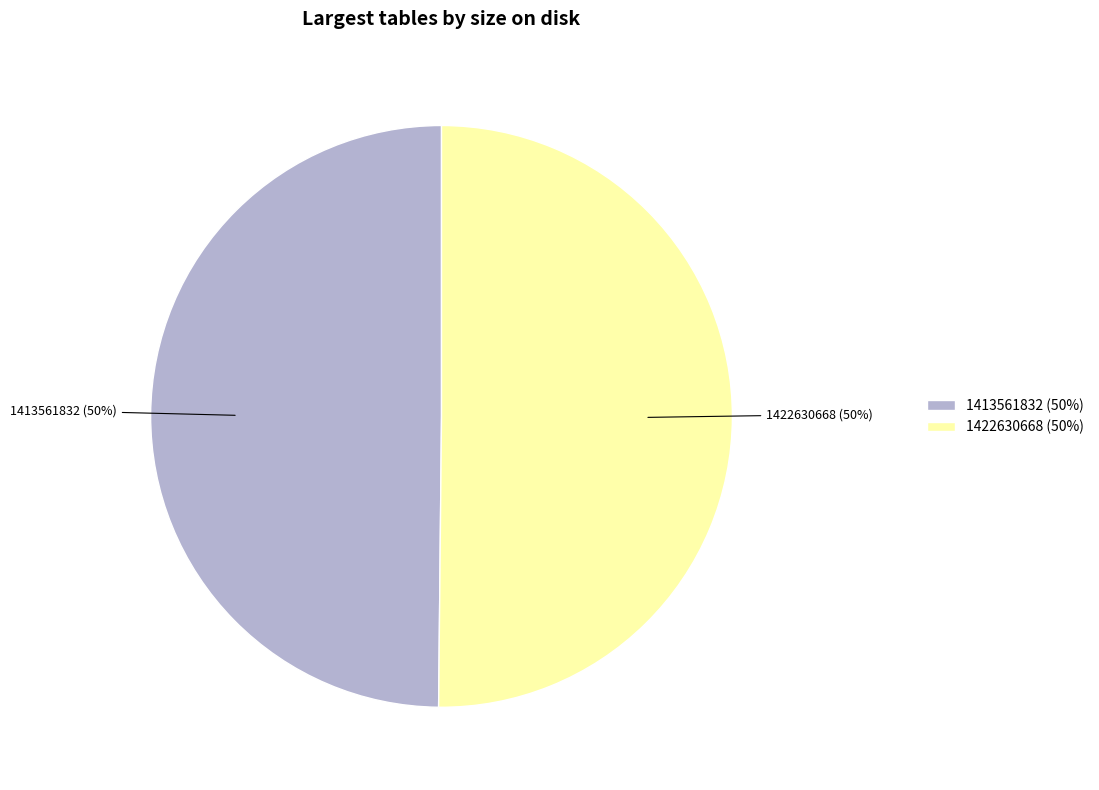

To the nearest percent, what is the average slice percentage?

50%